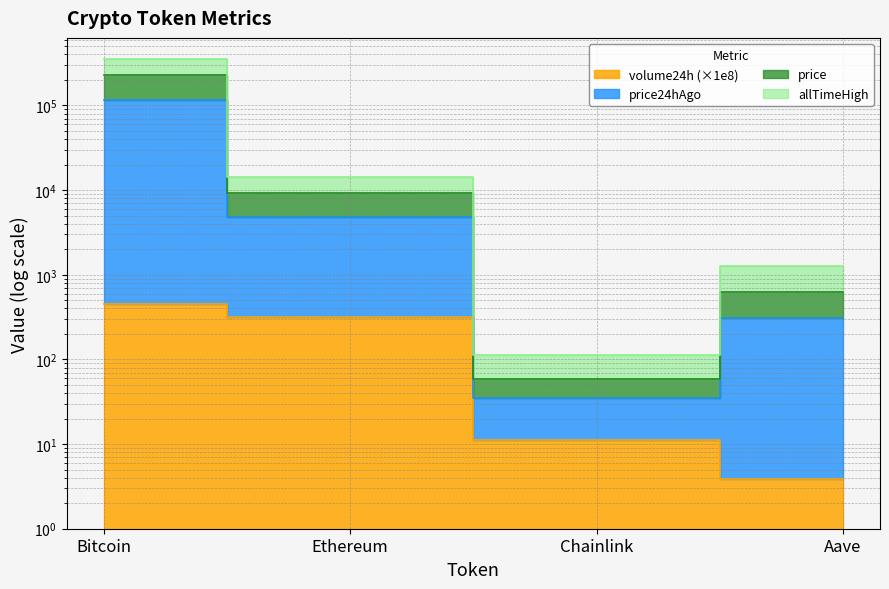

How many data points in volume24h are above 316?

2